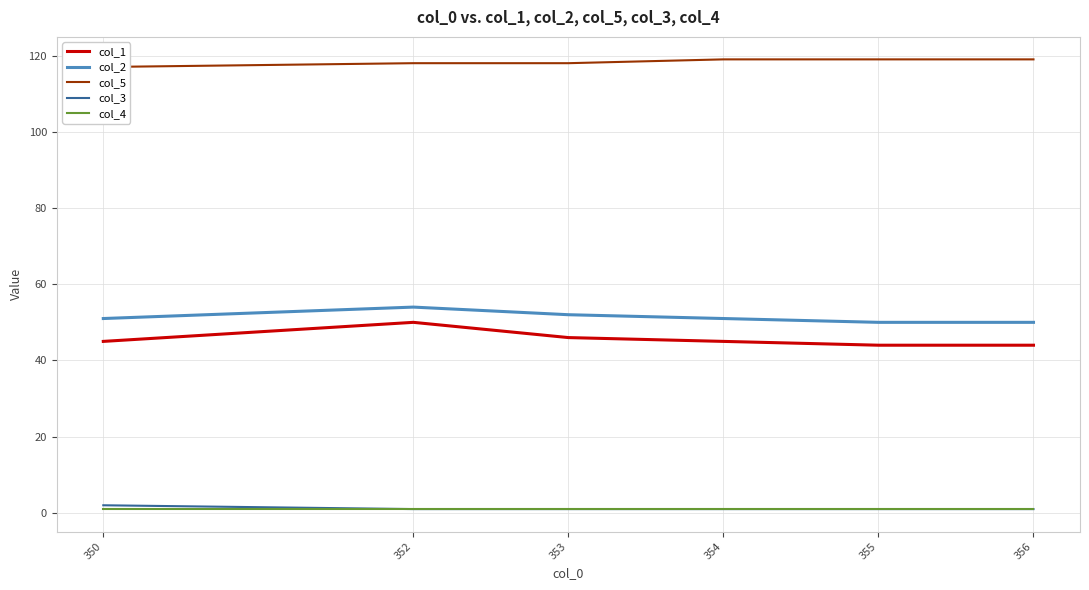

Is it true that col_1 equals 72 at 353?

False